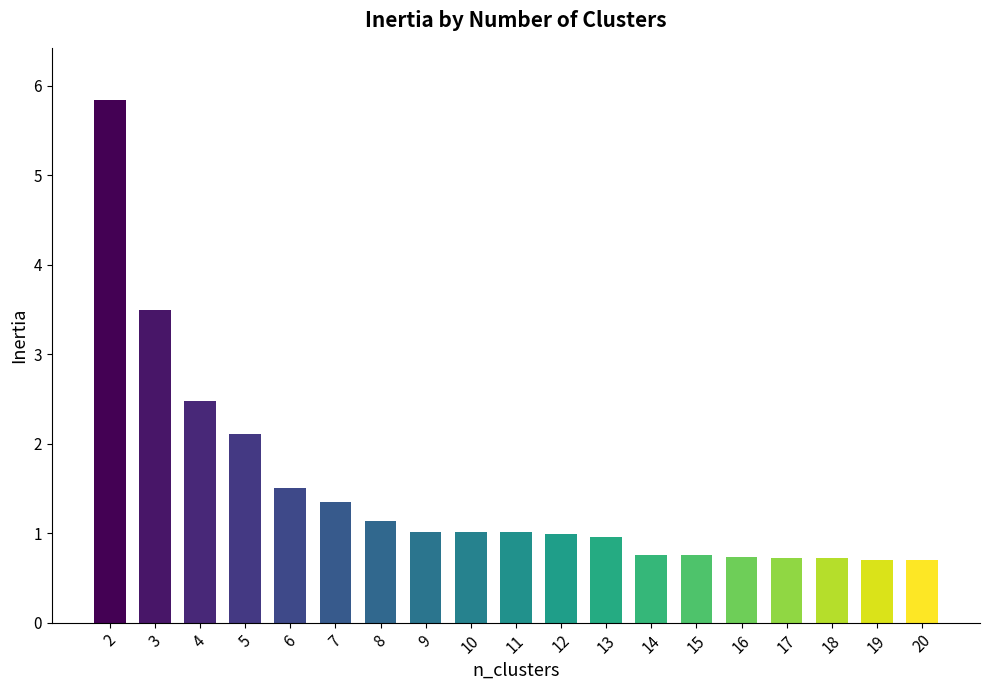

What is the average value?

1.5